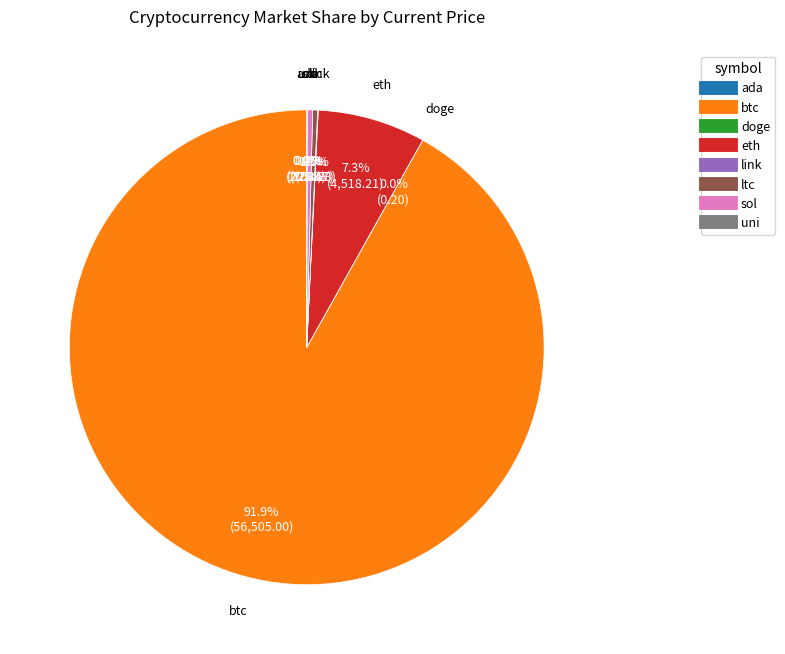

Which slice is the largest?

btc